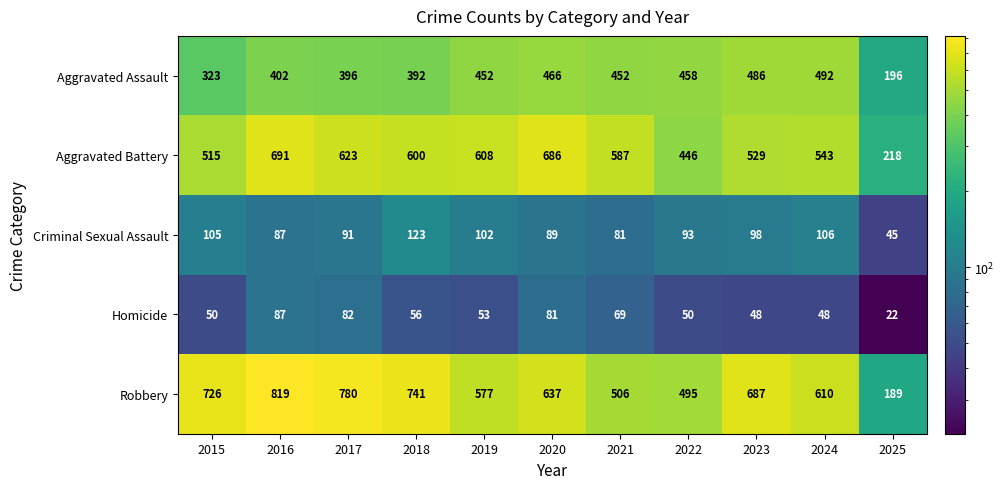

Where does the Robbery series first go above 637?

2015